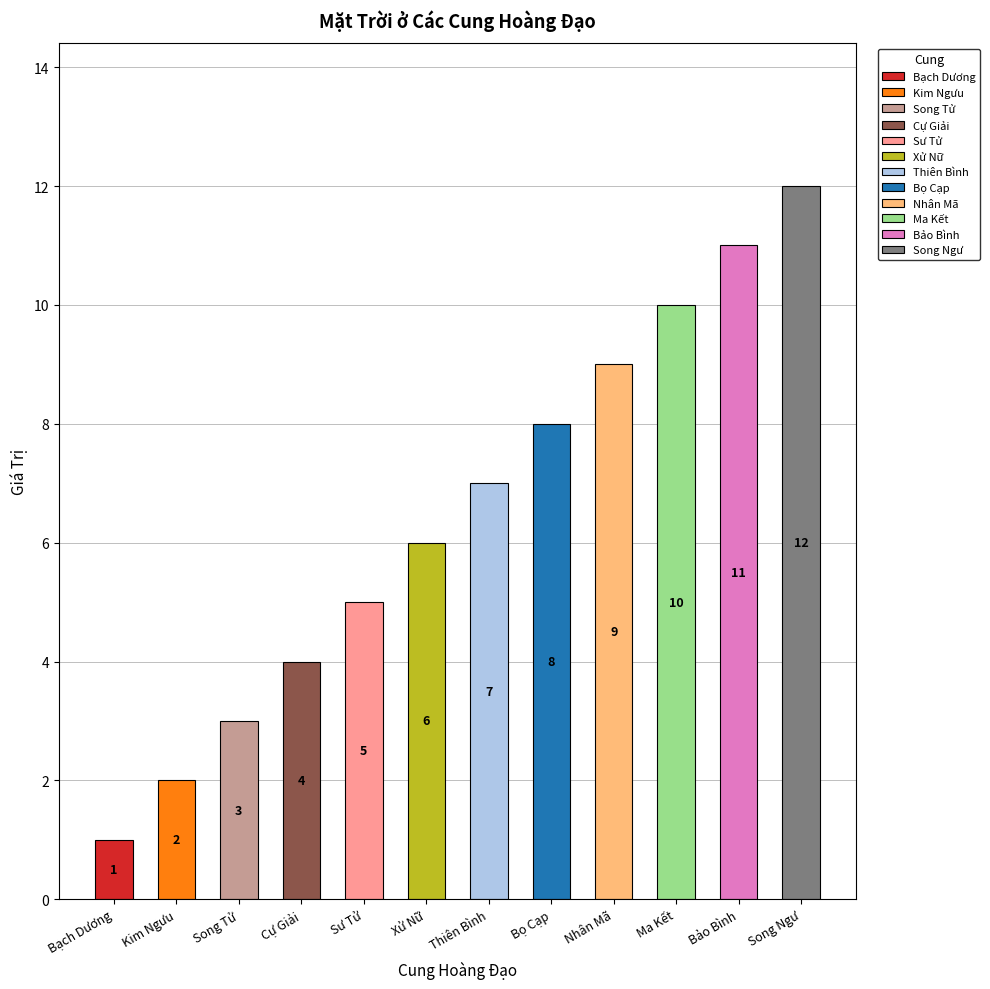

How many bars are there in total?

12